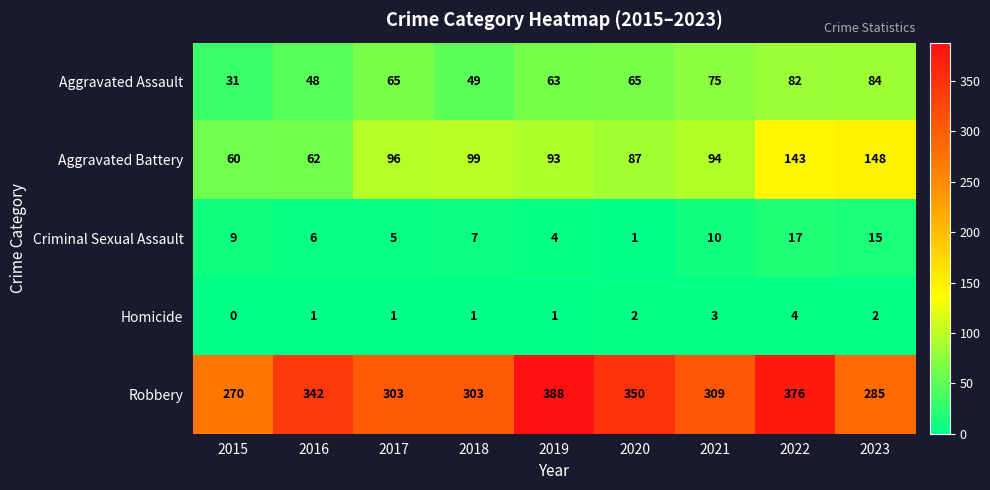

What is the approximate value of Aggravated Battery at 2018, to the nearest 10?

100